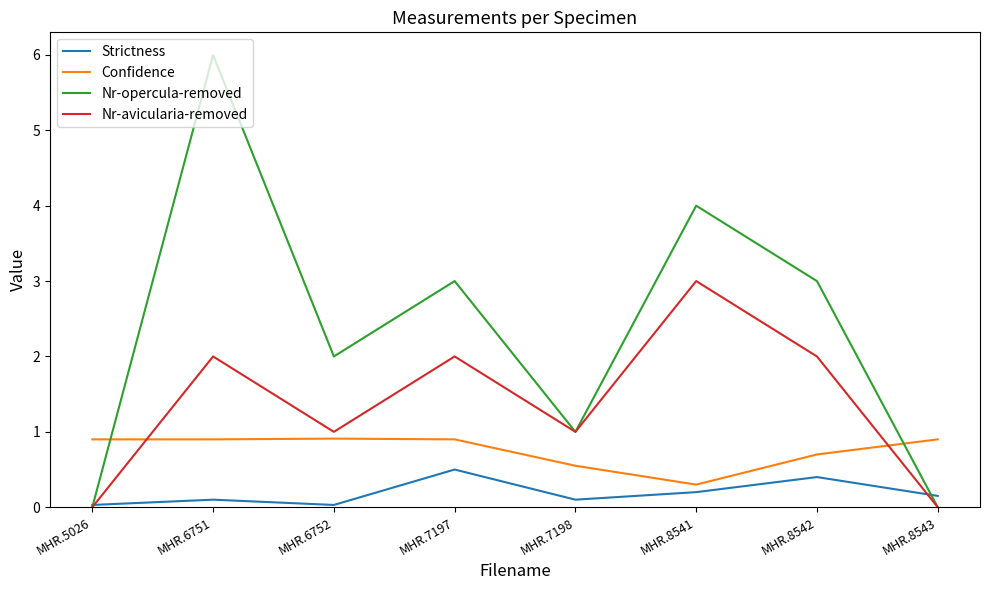

What is the maximum value shown in the chart?

6.0